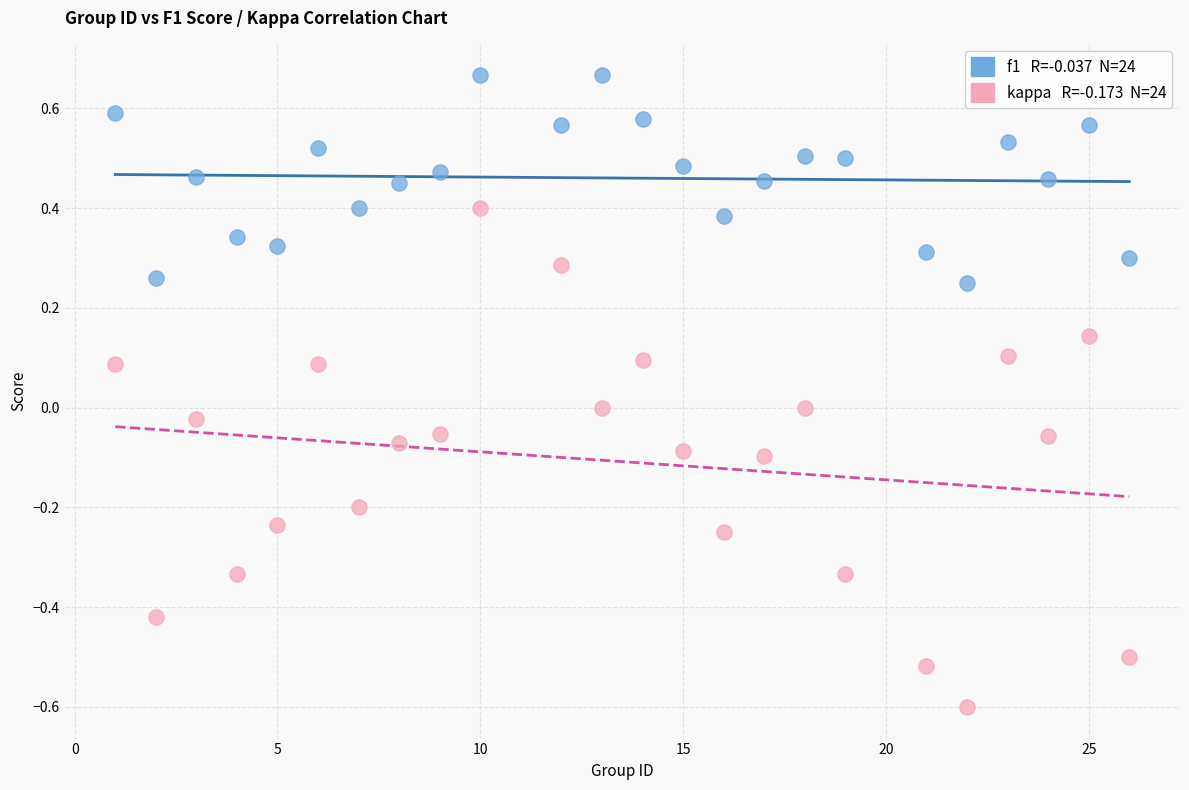

Across all data points, what is the range of Y values (max minus min)?

1.3